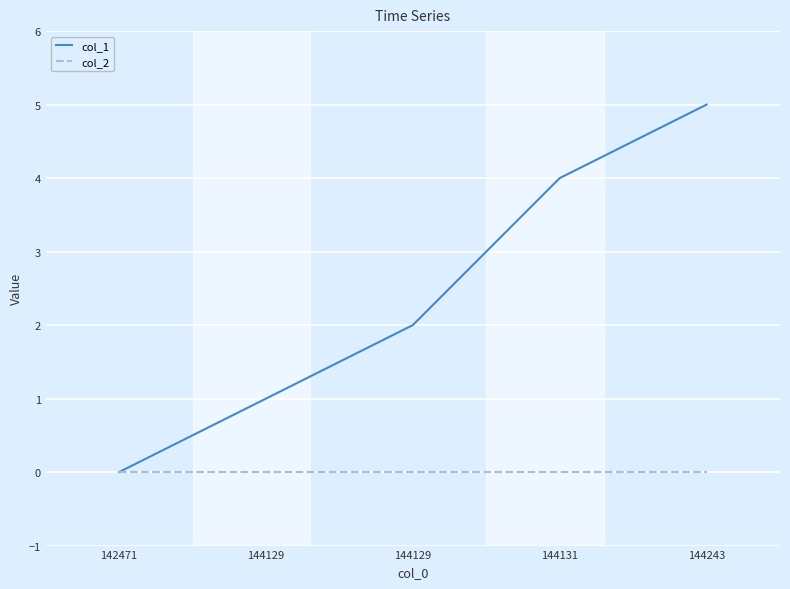

Does the chart have visible grid lines?

Yes